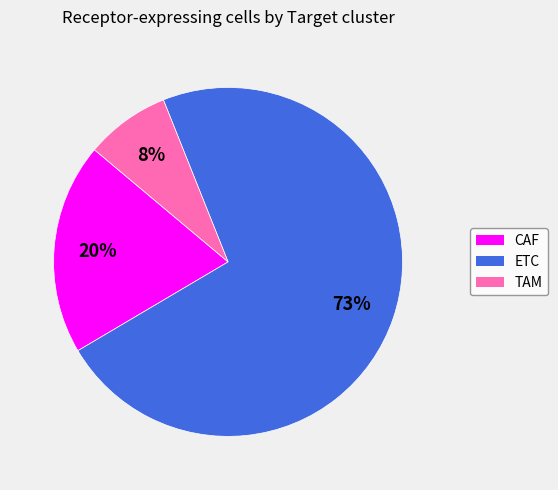

How many slices are in this pie chart?

3